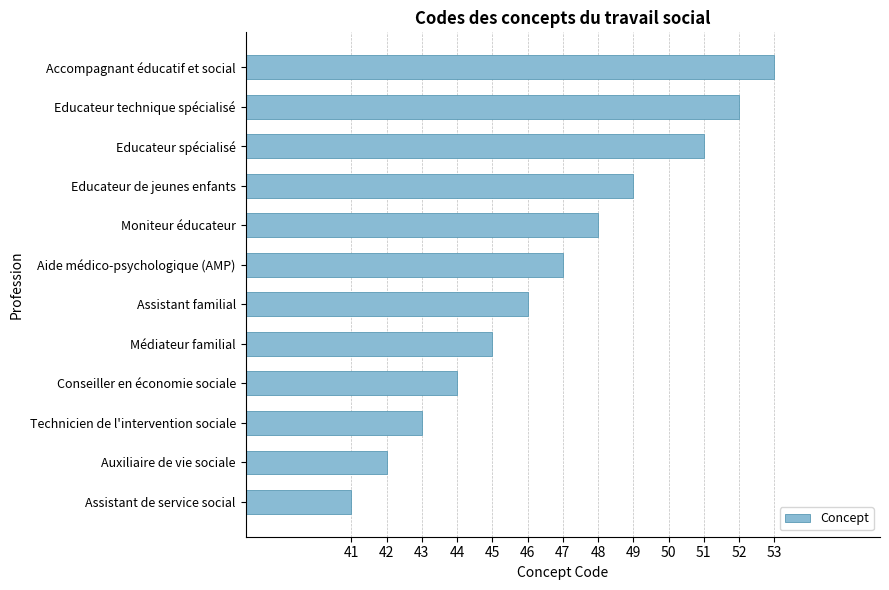

Reading bottom to top, transcribe all the data shown in this chart.

41	42	43	44	45	46	47	48	49	51	52	53